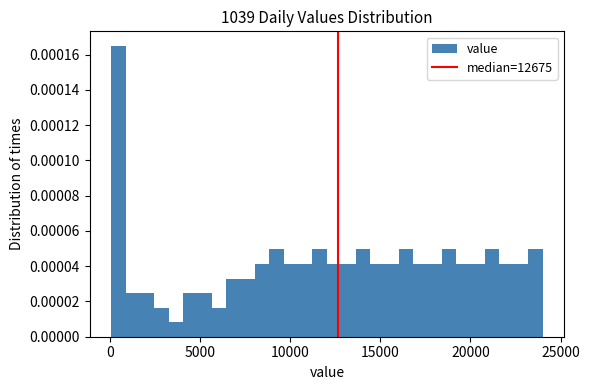

Around what value on the x-axis is the tallest bar? Give the approximate position of its centre, as read against the axis.

500